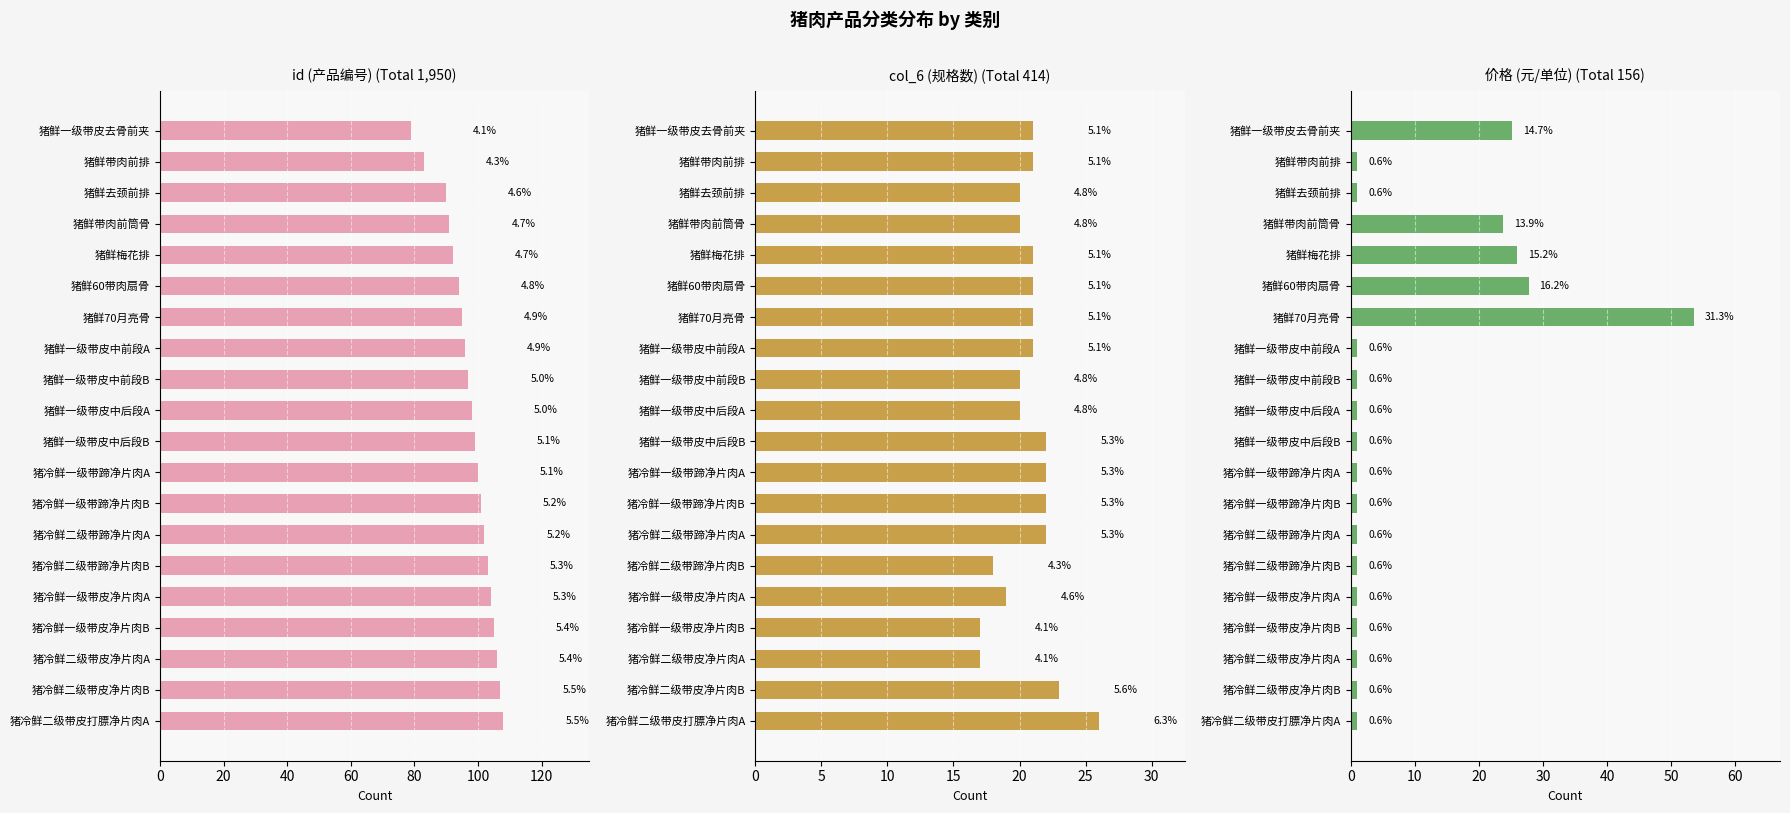

At how many categories does at least one series exceed 85?

18